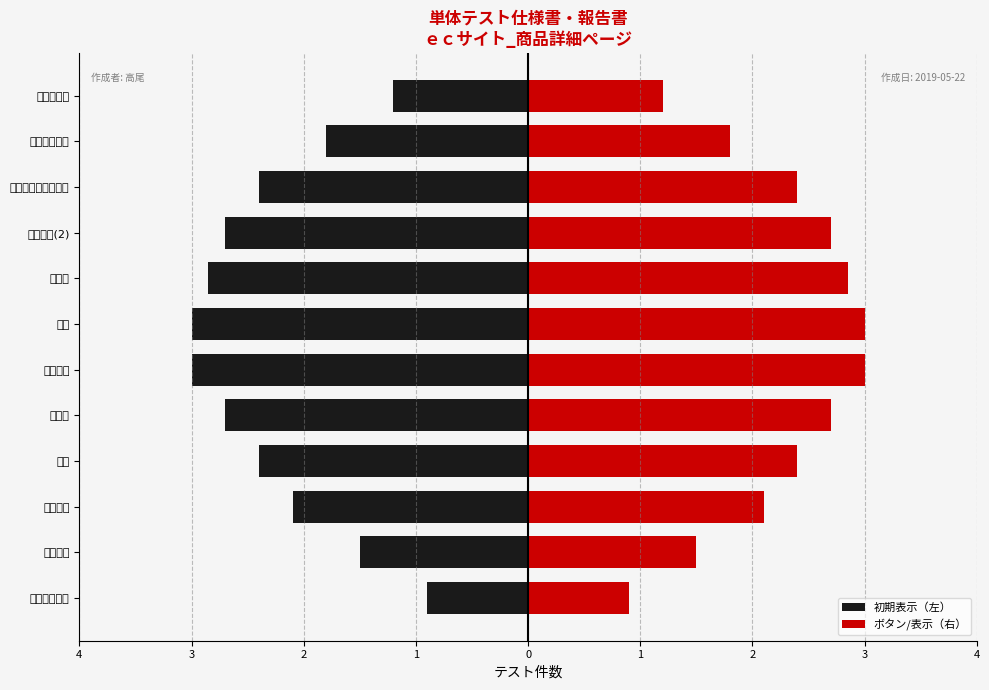

What is the average value of the ボタン/表示（右） series?

2.2